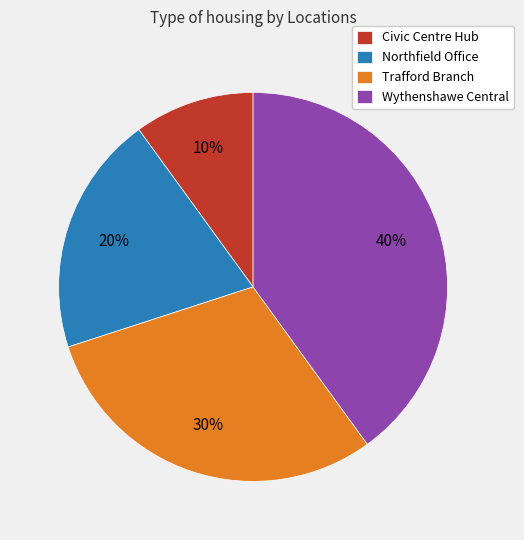

Between Civic Centre Hub and Trafford Branch, which is larger?

Trafford Branch